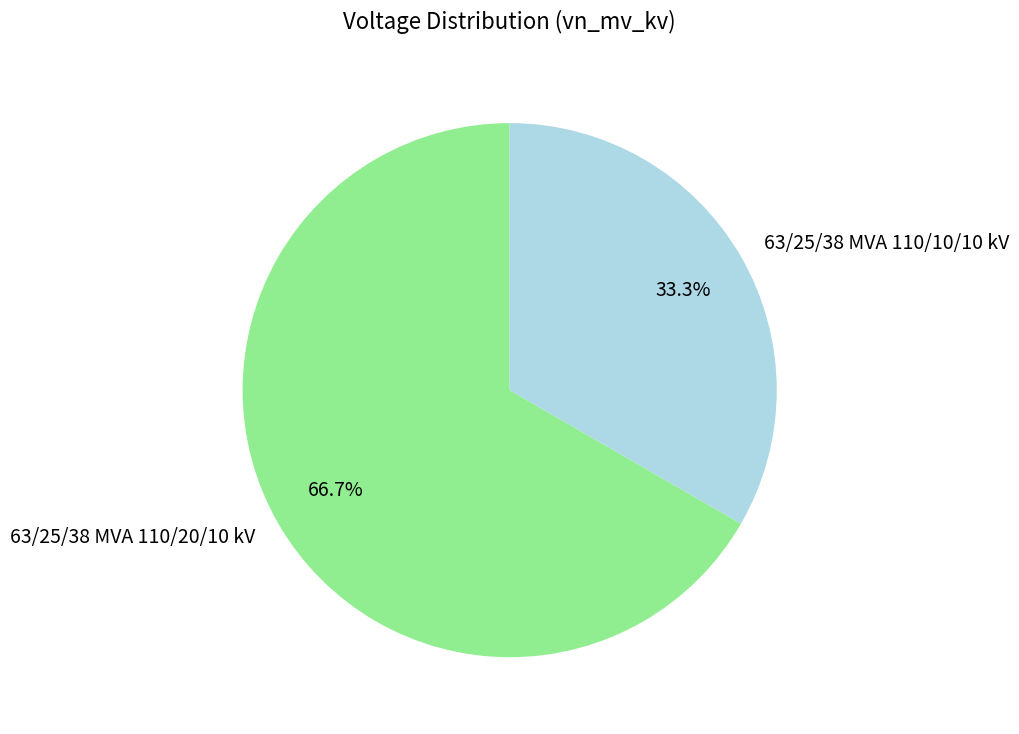

Count the number of slices in the pie.

2